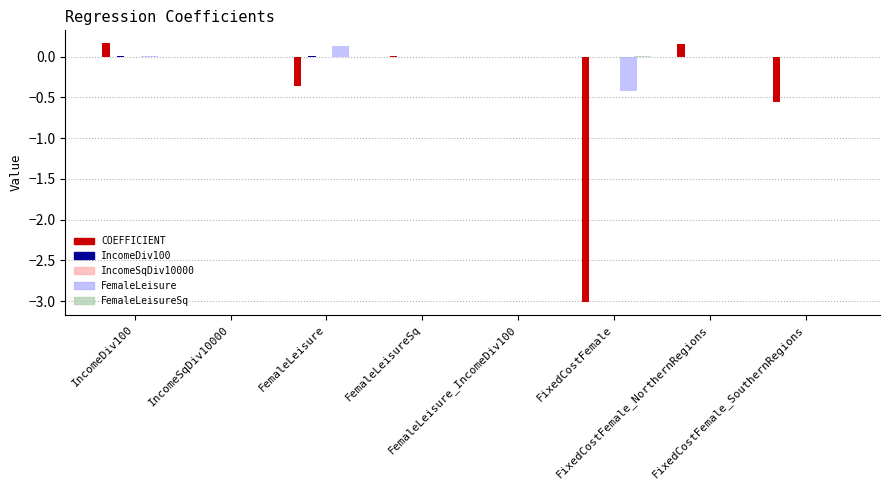

Reading left to right, what are all the values shown in this chart?

COEFFICIENT: 0.2	-0.0	-0.4	0.0	-0.0	-3.0	0.2	-0.6
IncomeDiv100: 0.0	-0.0	0.0	-0.0	-0.0	-0.0	-0.0	0.0
IncomeSqDiv10000: -0.0	0.0	-0.0	0.0	0.0	0.0	0.0	-0.0
FemaleLeisure: 0.0	-0.0	0.1	-0.0	-0.0	-0.4	0.0	0.0
FemaleLeisureSq: -0.0	0.0	-0.0	0.0	0.0	0.0	-0.0	-0.0